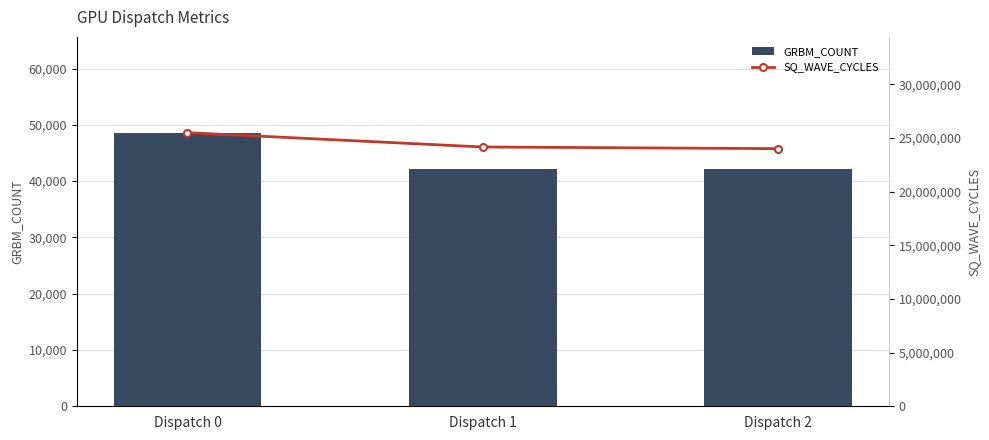

What is the average value of the GRBM_COUNT series?

44357